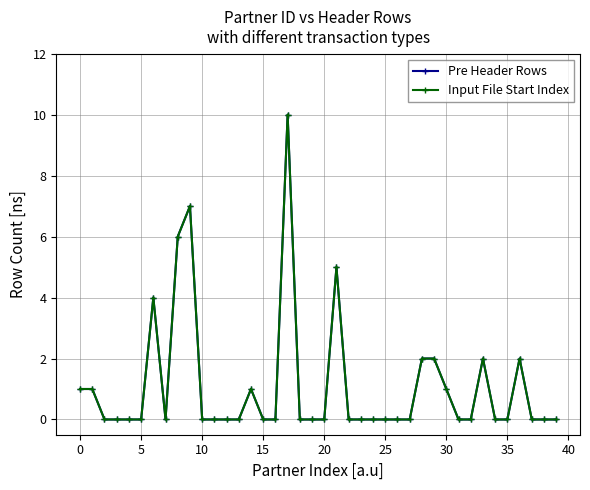

At which category is the sum across all series the highest?

17